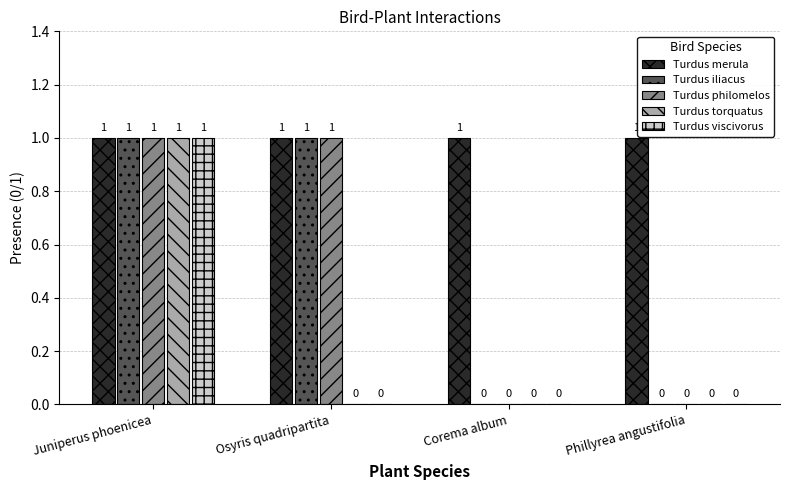

Are the bars grouped side by side (vs. stacked)?

Yes